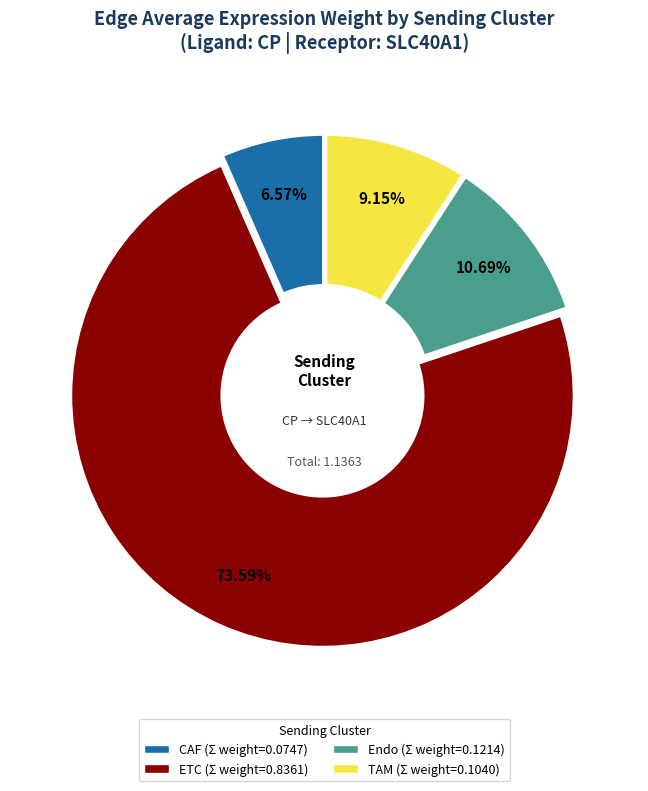

Which slice represents more than half of the pie?

ETC